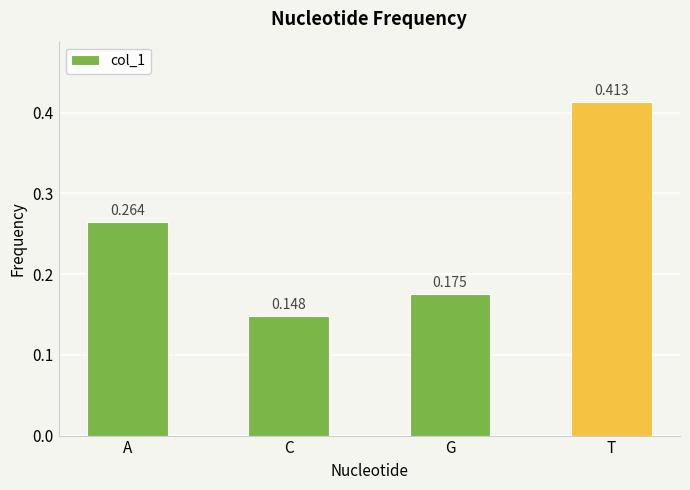

Which label corresponds to the smallest value in the chart?

C